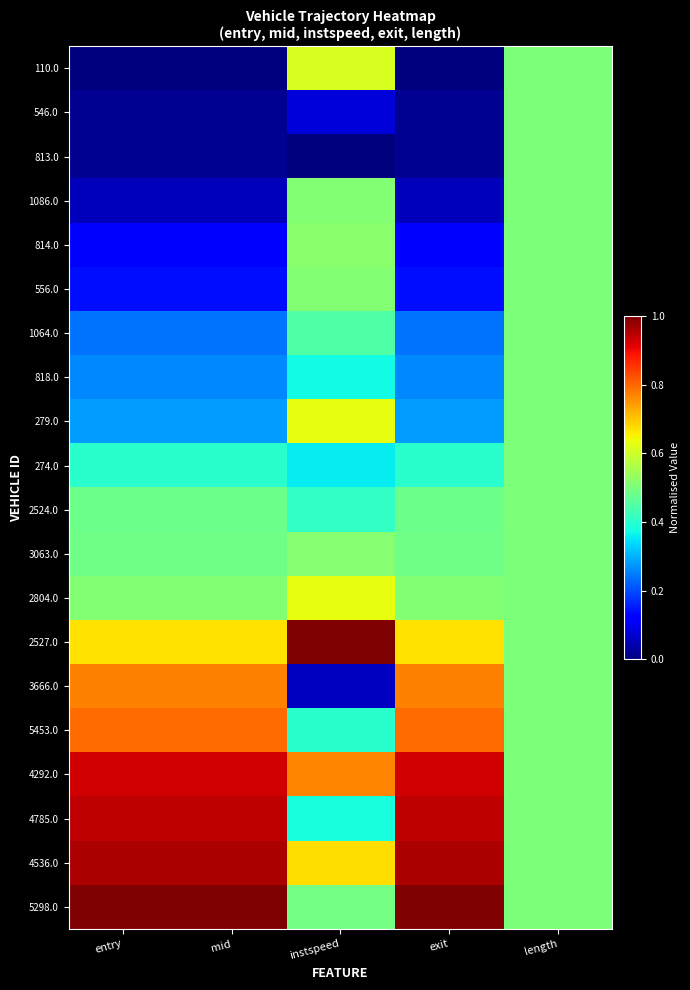

What is the total value across all series at exit?

9.1